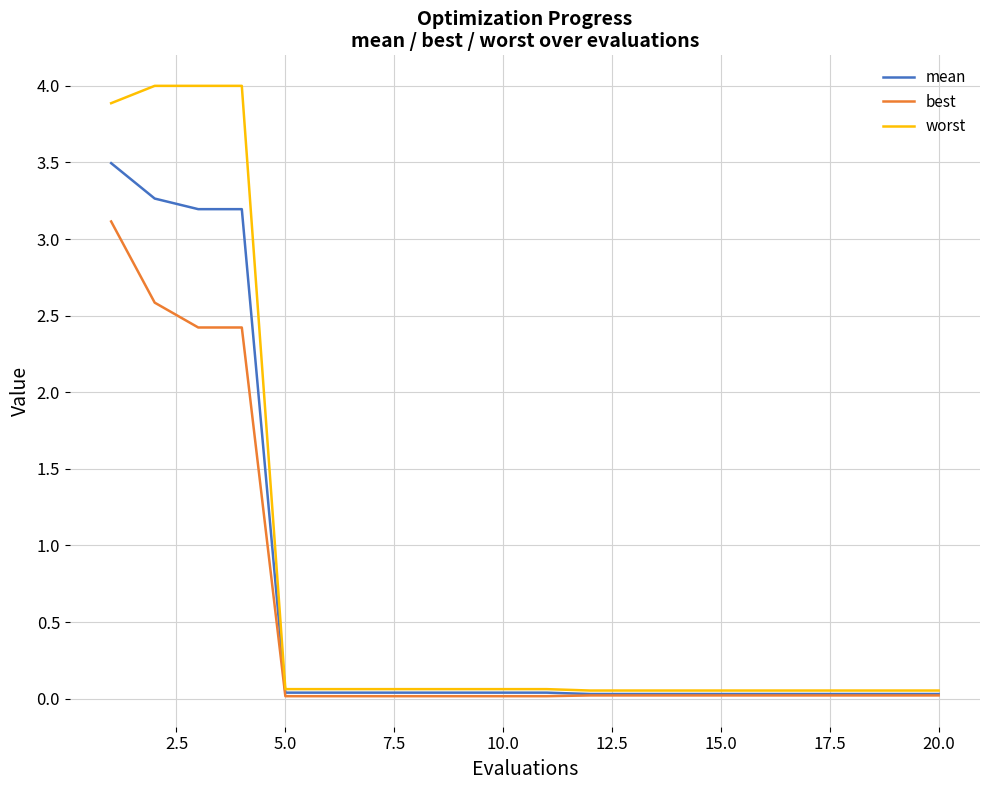

List the series in order of their peak value, highest first.

worst, mean, best